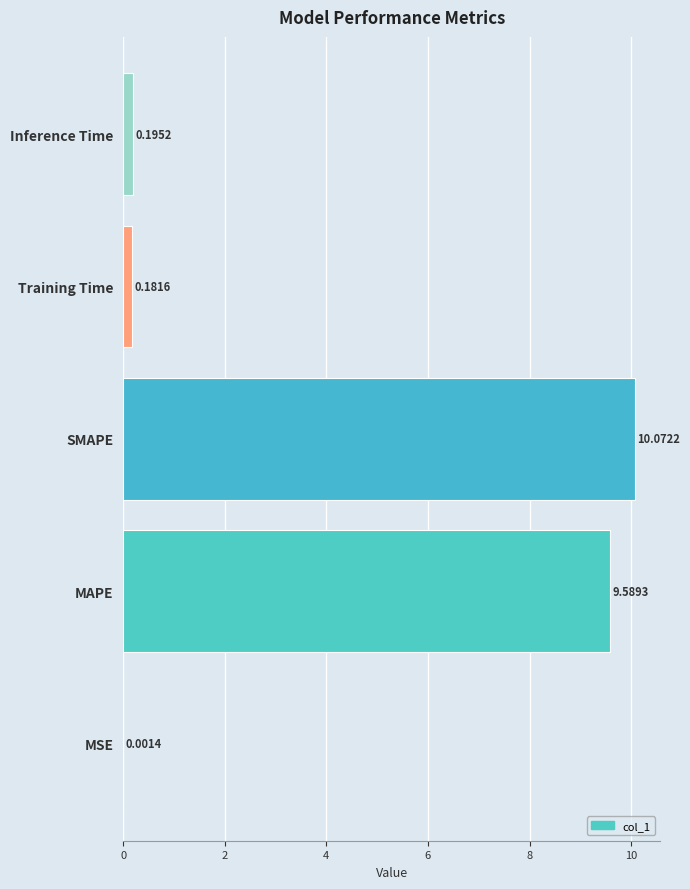

Which has a higher value, Training Time or Inference Time?

Inference Time